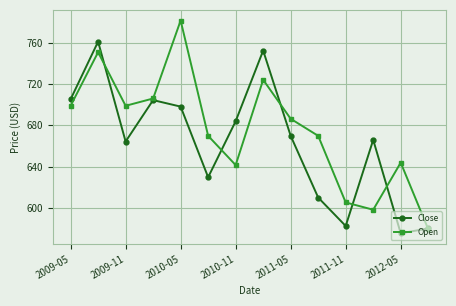

List the series in order of their peak value, lowest first.

Close, Open